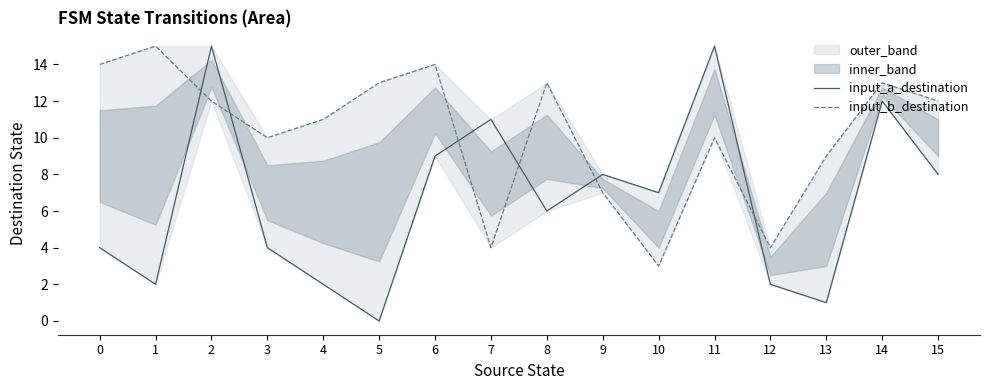

What is the difference between the input_a_destination values at 5 and 6?

9